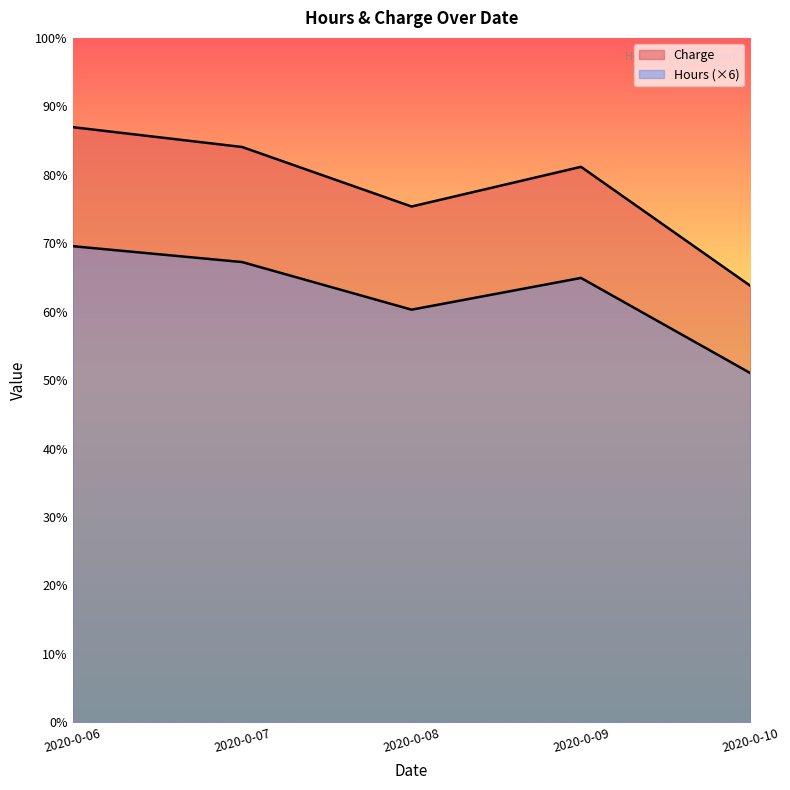

How many categories are shown in the chart?

5